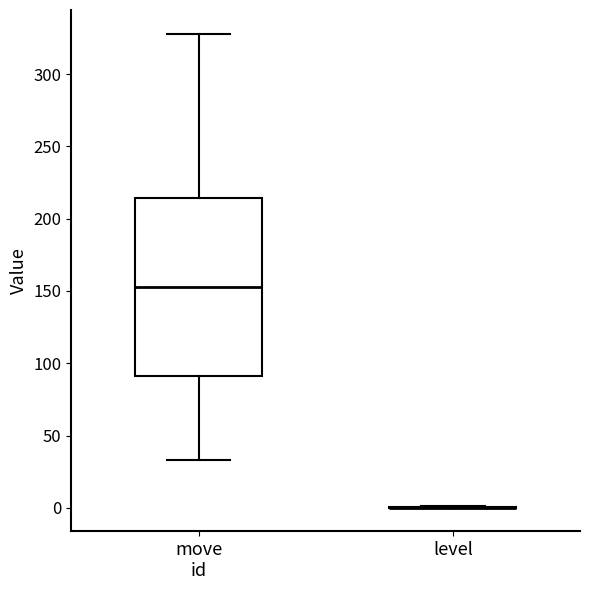

Reading left to right, read every box against the y-axis: the position of its median line, the range the box covers, and the ends of its whiskers. The values are not printed on the chart, so give them approximately, as read against the axis.

move id: median 155, box 90 to 215, whiskers 35 to 330
level: box collapsed to a line at 0, whiskers 0 to 0